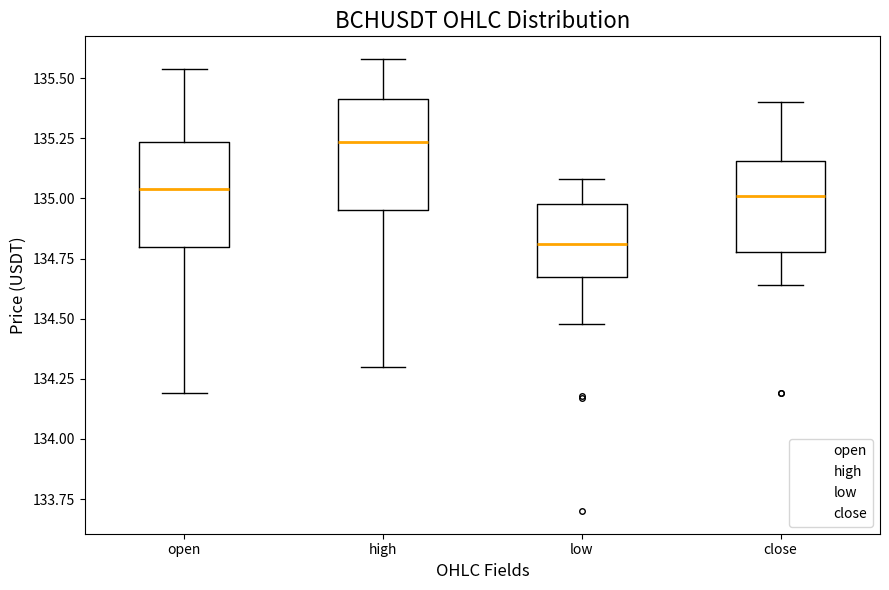

Where does the median line of the box for high sit on the y-axis? The values are not printed on the chart, so give them approximately, as read against the axis.

135.25